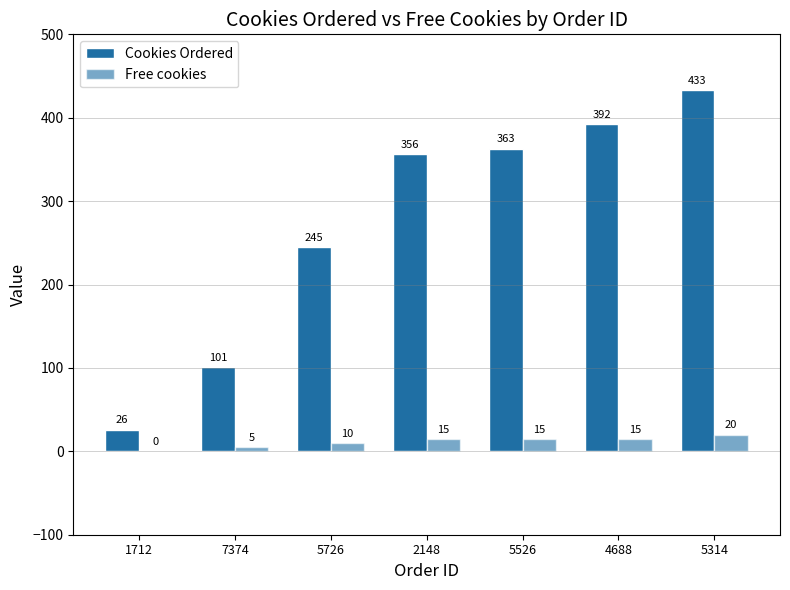

How many groups of bars are there?

7